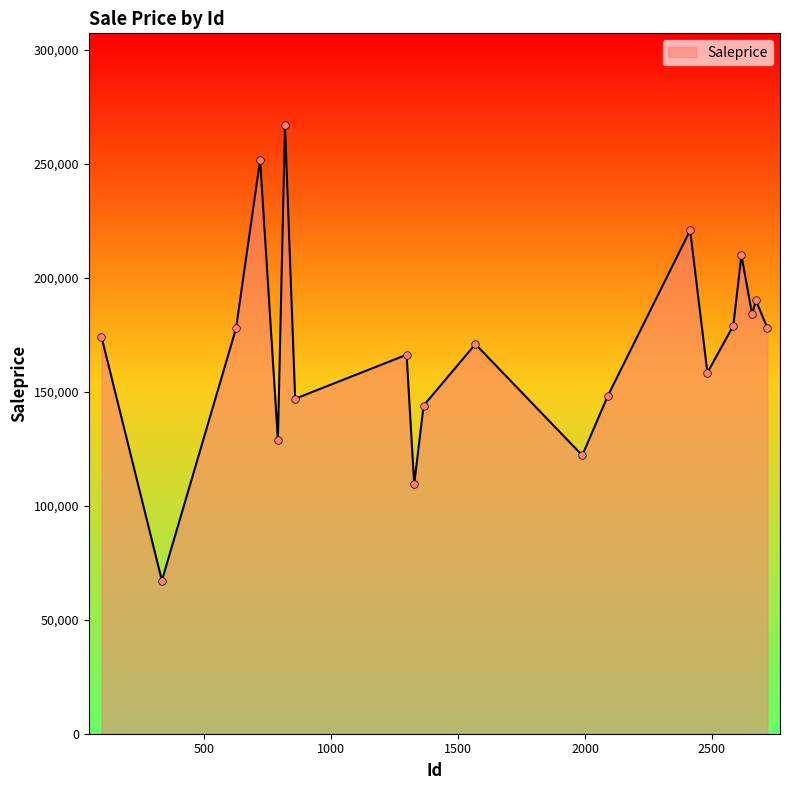

What is the smallest value displayed?

67145.6